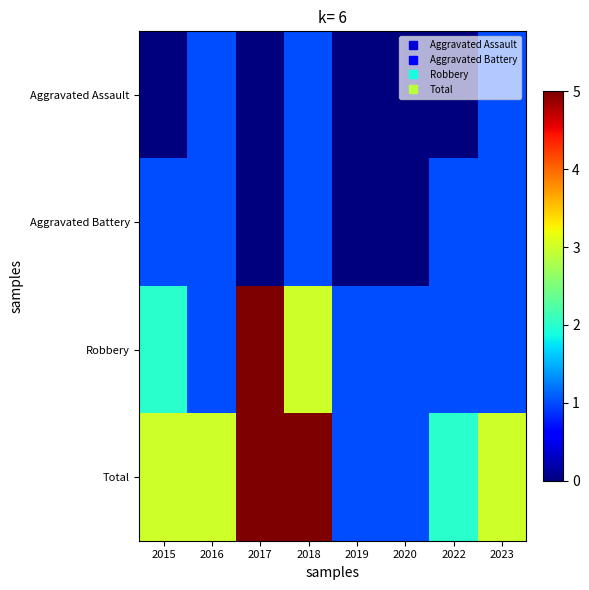

Which has a higher value, 2020 or 2022?

2020